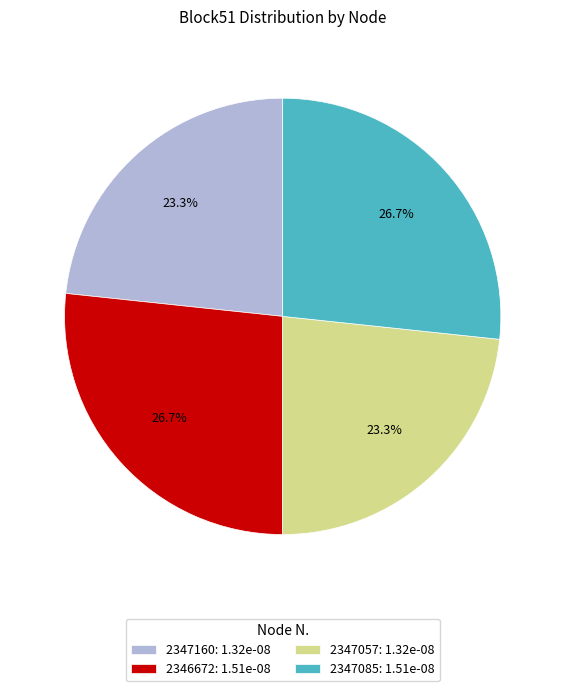

To the nearest percent, what percentage of the pie is 2347085?

27%